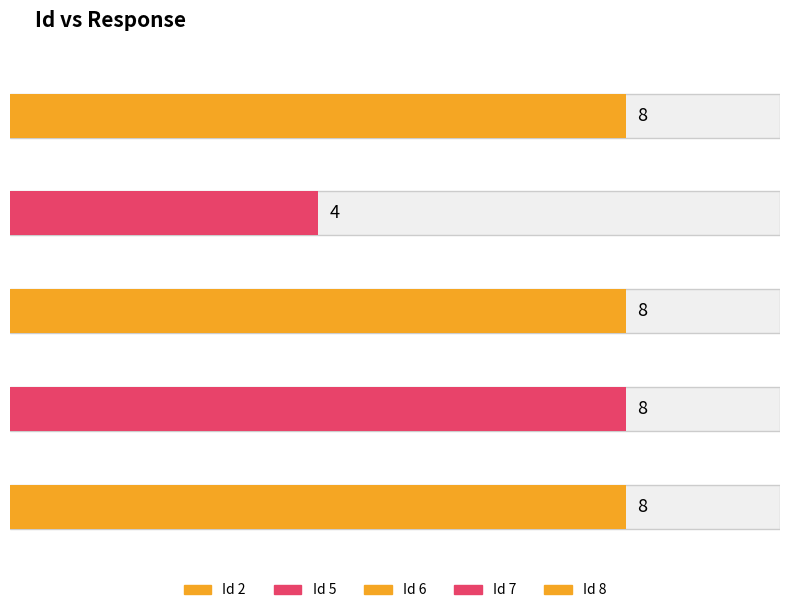

How many bars are there in total?

5